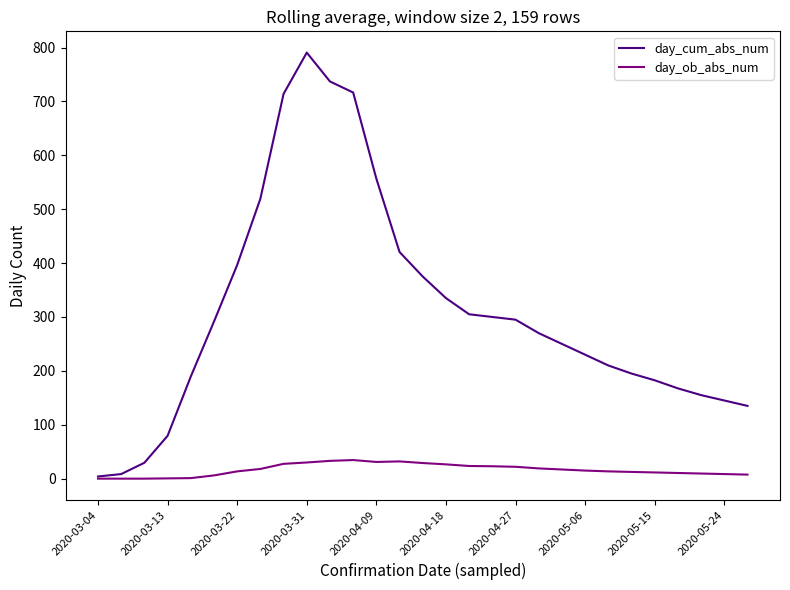

Which series has the largest total across all categories?

day_cum_abs_num